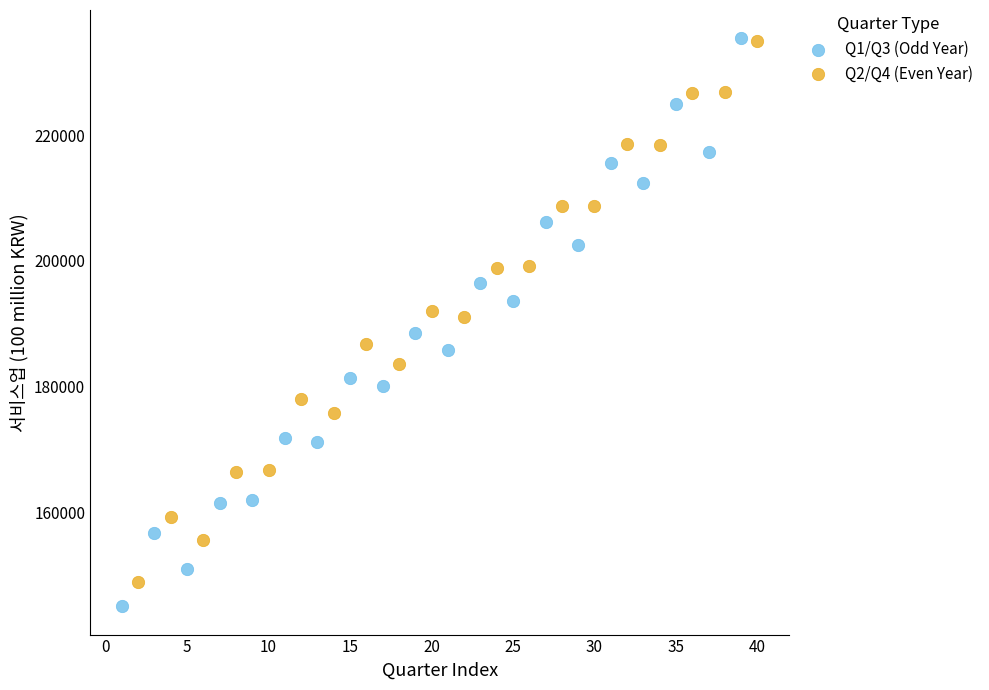

Which series has the largest Y range (max minus min)?

Q1/Q3 (Odd Year)